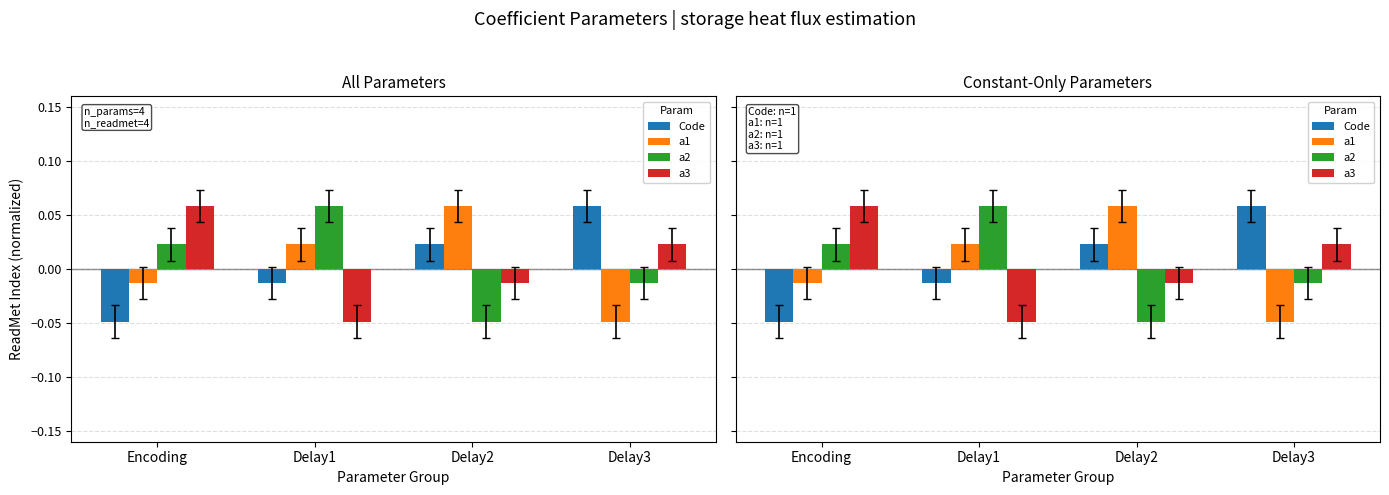

Read the a2 value at Delay1.

0.1